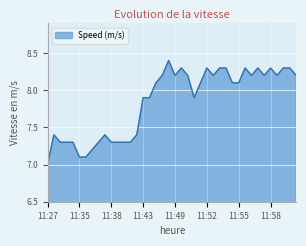

What is the difference between the maximum and minimum values?

1.4